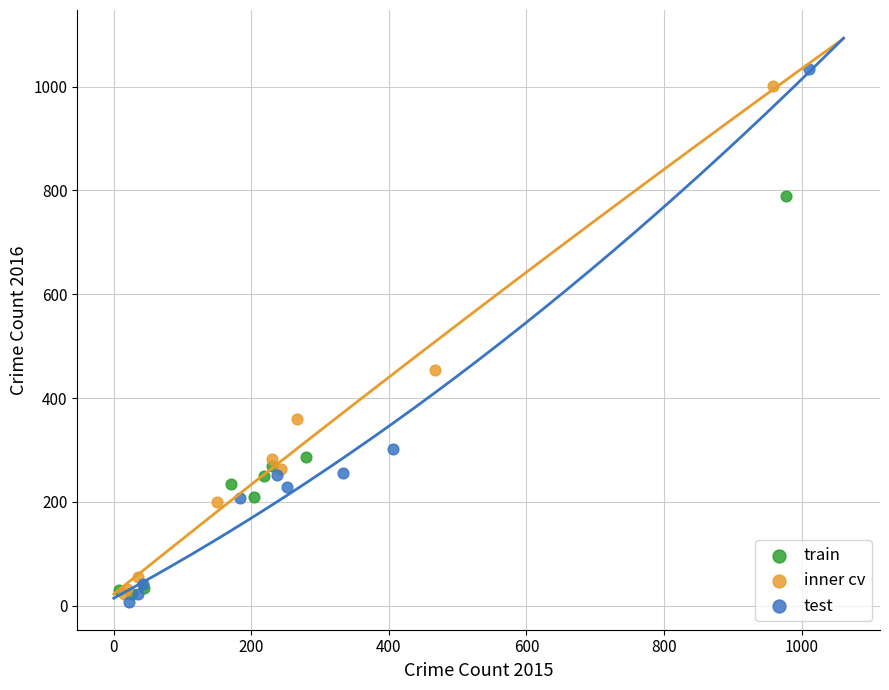

Which series has the widest spread of Y values?

test